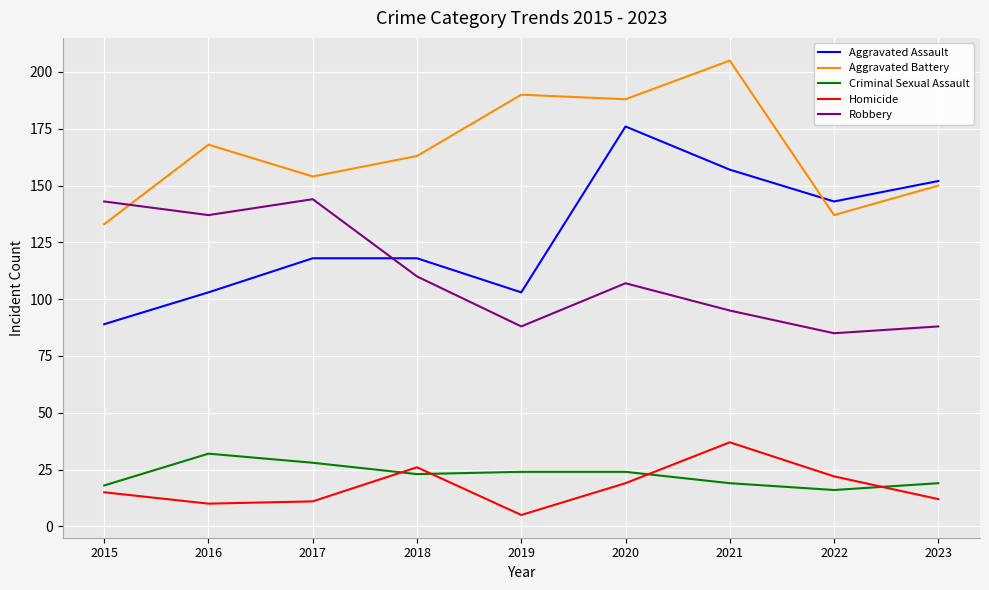

The value of Aggravated Assault at 2018 is 179. True or false?

False